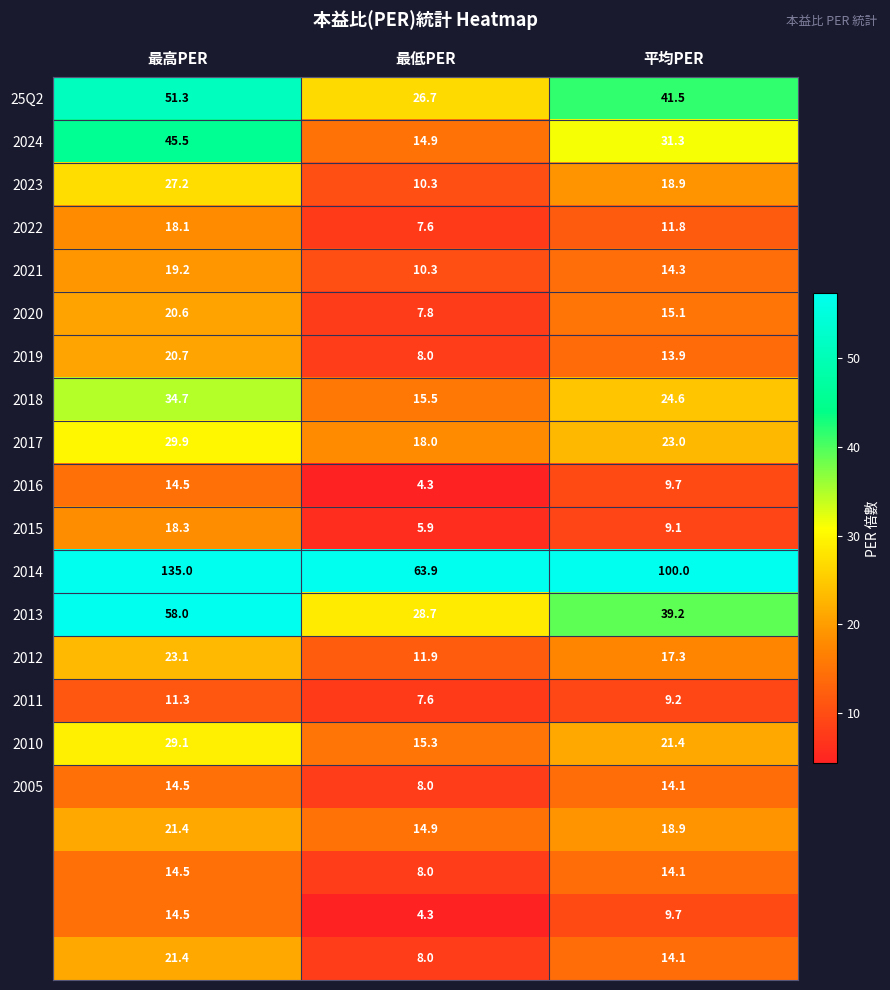

At which category does the chart reach its minimum across all series?

最低PER